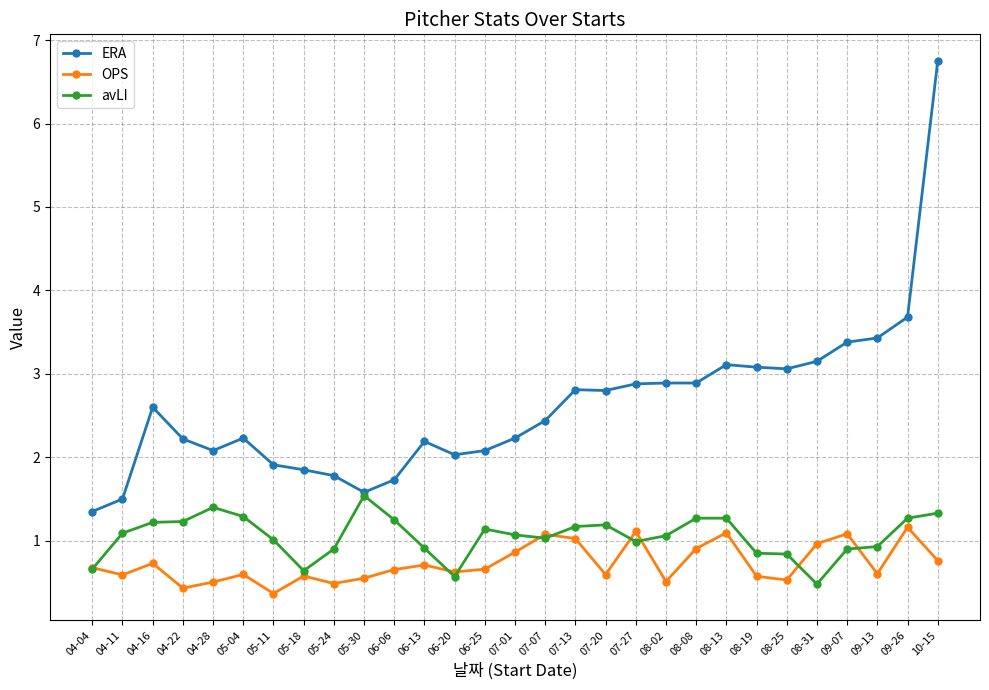

Which category has the lowest value in the OPS series?

05-11